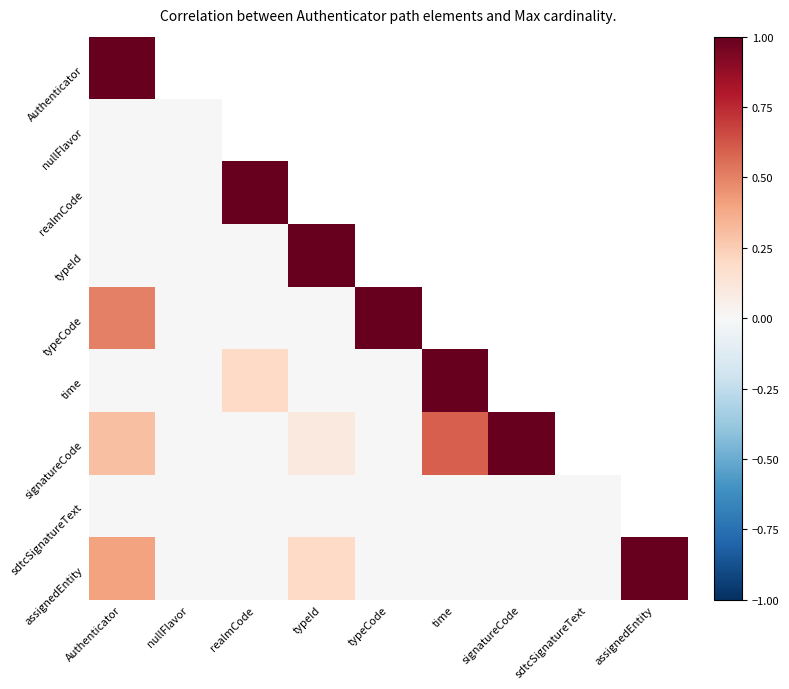

Rank the categories by time value from lowest to highest.

Authenticator, nullFlavor, typeId, typeCode, realmCode, time, signatureCode, sdtcSignatureText, assignedEntity